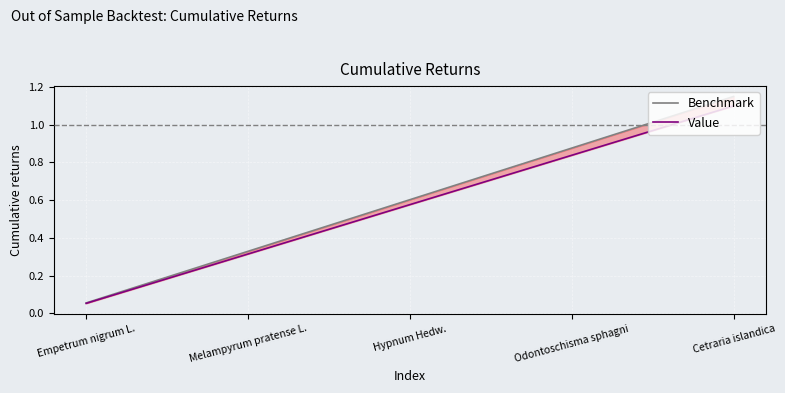

True or false: Value and Benchmark cross at least once.

False